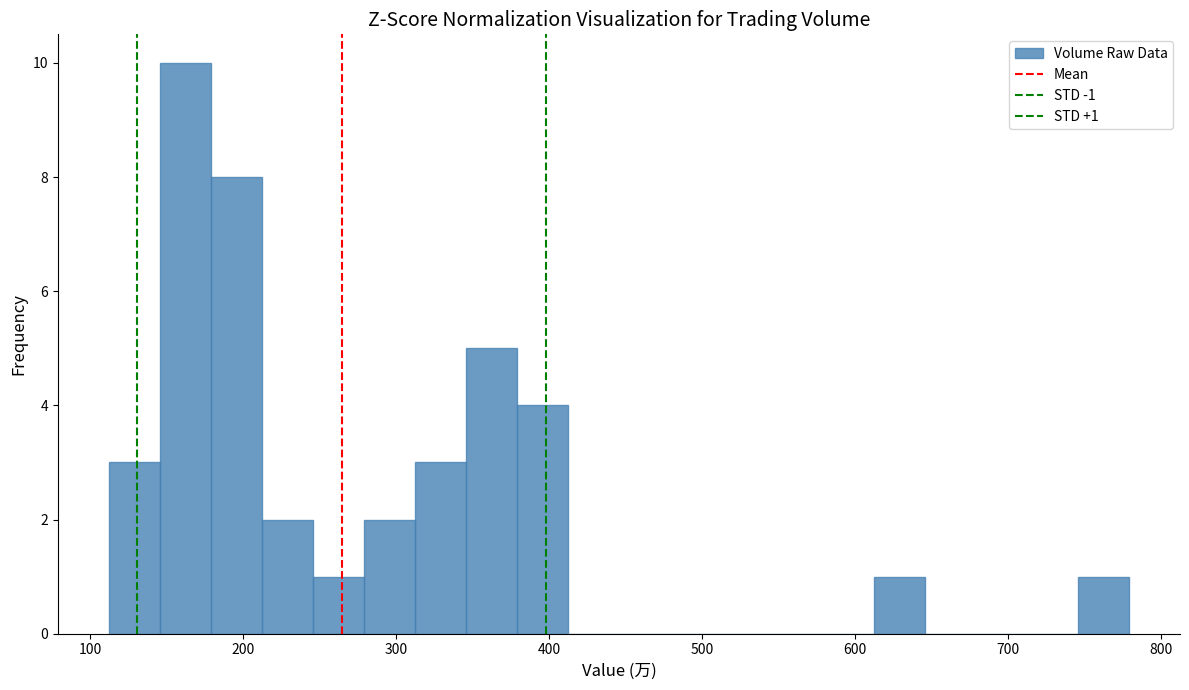

Read against the x-axis, roughly where is the centre of the tallest bar?

160